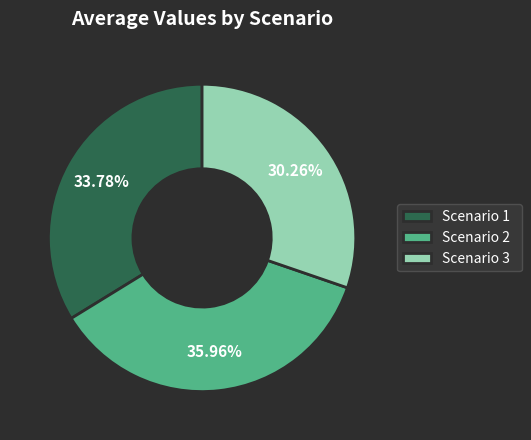

What percentage is the Scenario 1 slice, to the nearest percent?

34%